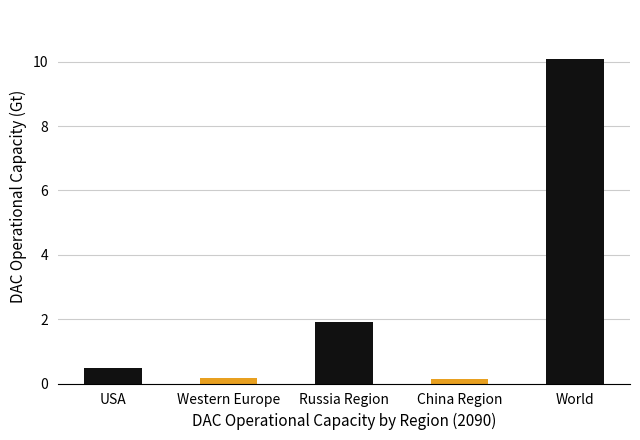

Where is the data nearest to the value 5?

Russia Region